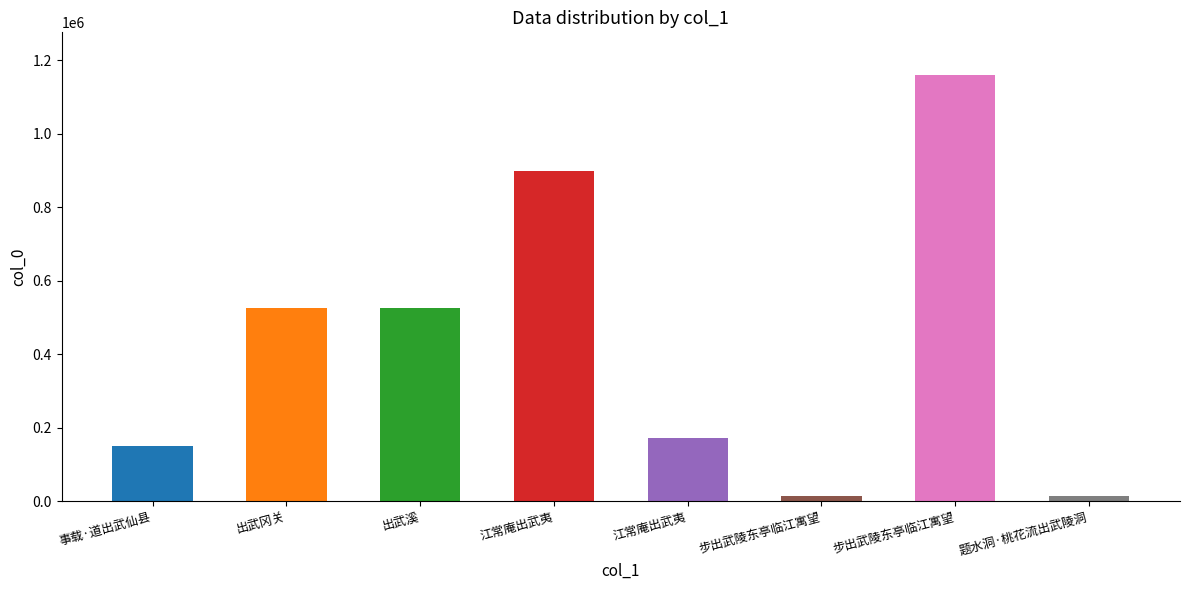

What is the ratio of the value at 出武溪 to the value at 事载·道出武仙县?

3.5